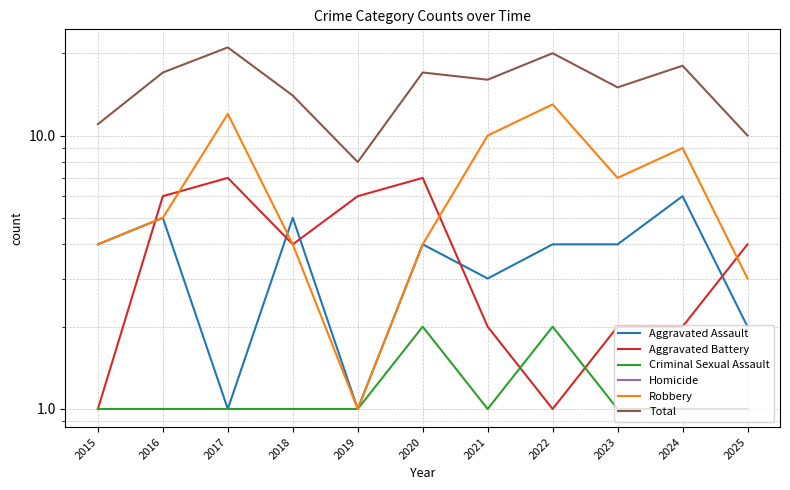

Where is the first local minimum for Aggravated Battery?

2018